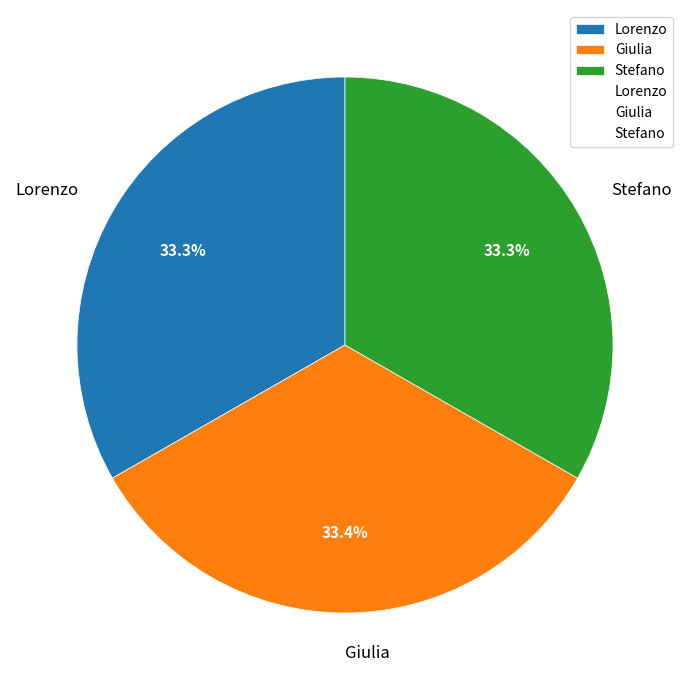

To the nearest percent, what is the combined percentage of Giulia and Lorenzo?

67%